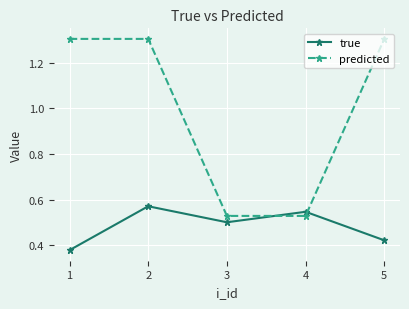

What is the value of the predicted point at the 5th from the left?

1.3